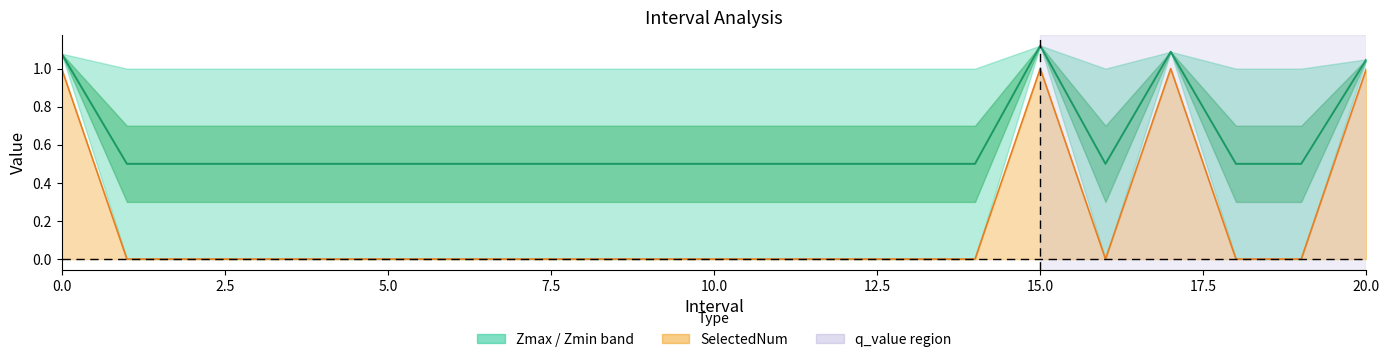

Where is the first local maximum?

15